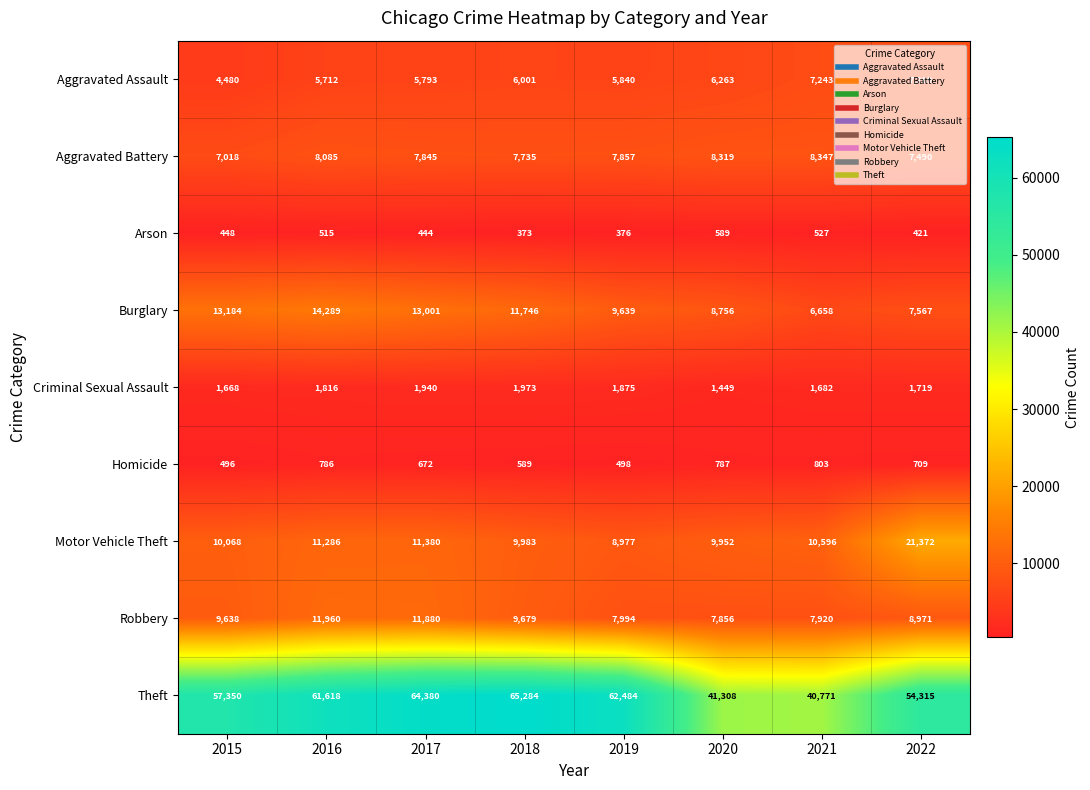

At how many categories does at least one series exceed 22440?

8